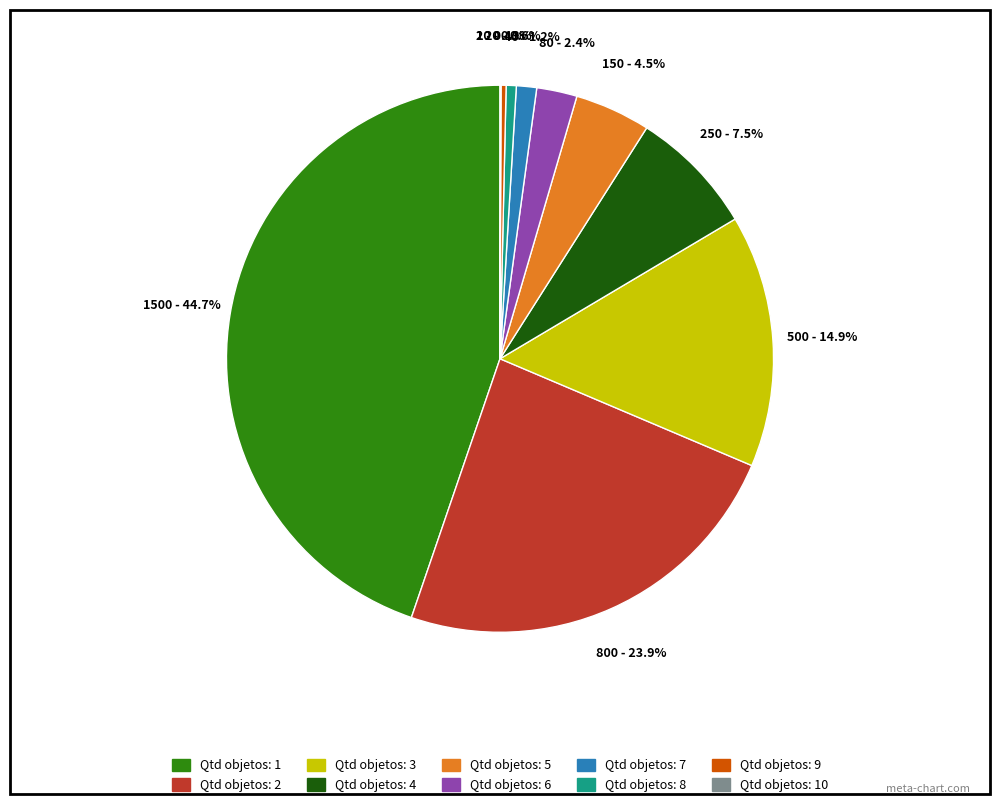

Is there a majority slice in this chart?

No